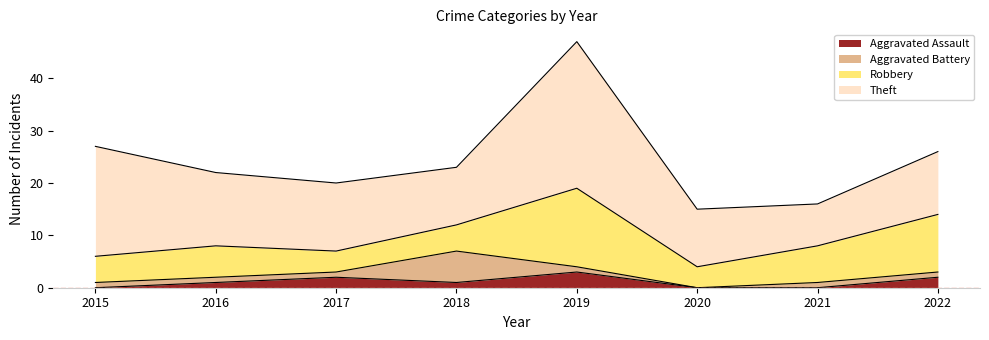

What is the value of the Aggravated Battery point at the 5th from the left?

1